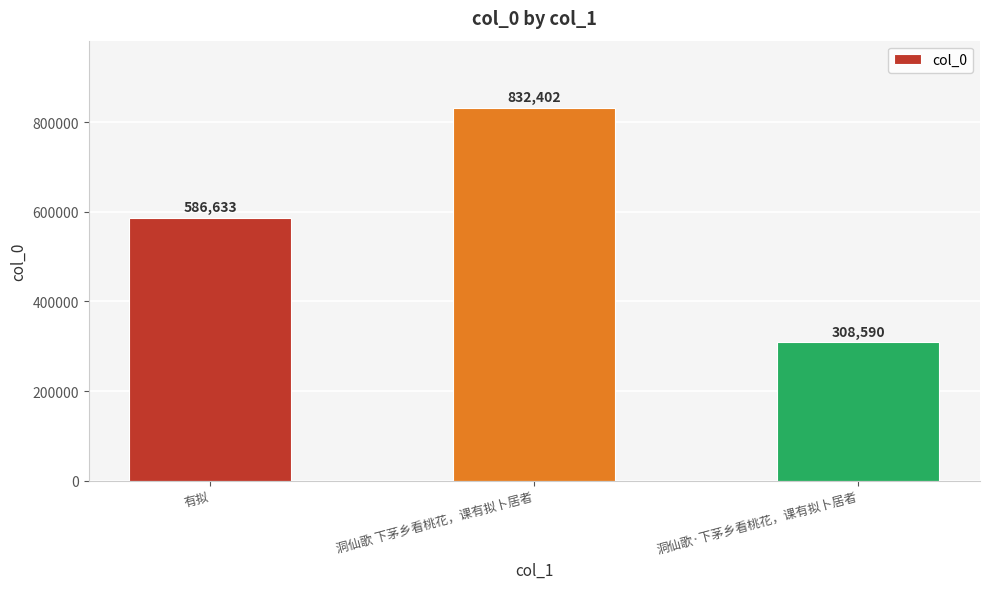

At which category does the chart reach its minimum across all series?

洞仙歌·下茅乡看桃花，课有拟卜居者